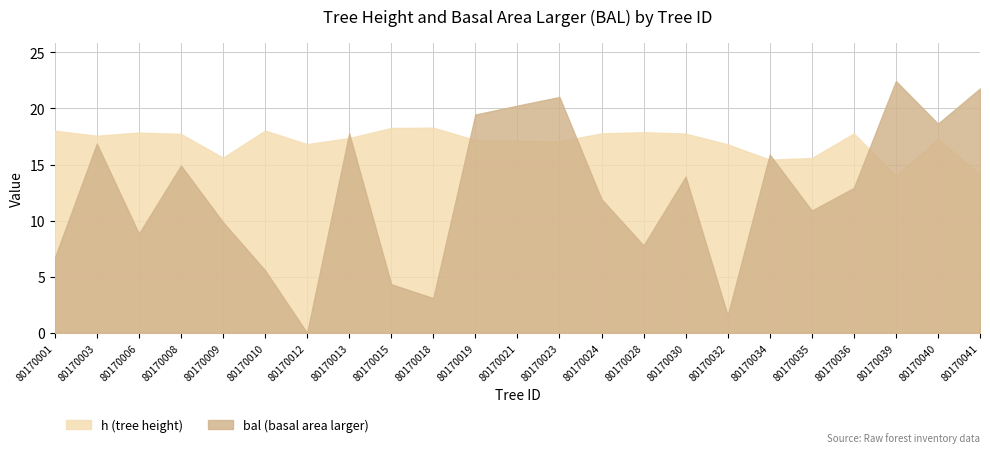

What is the sum of all bal values?

286.5